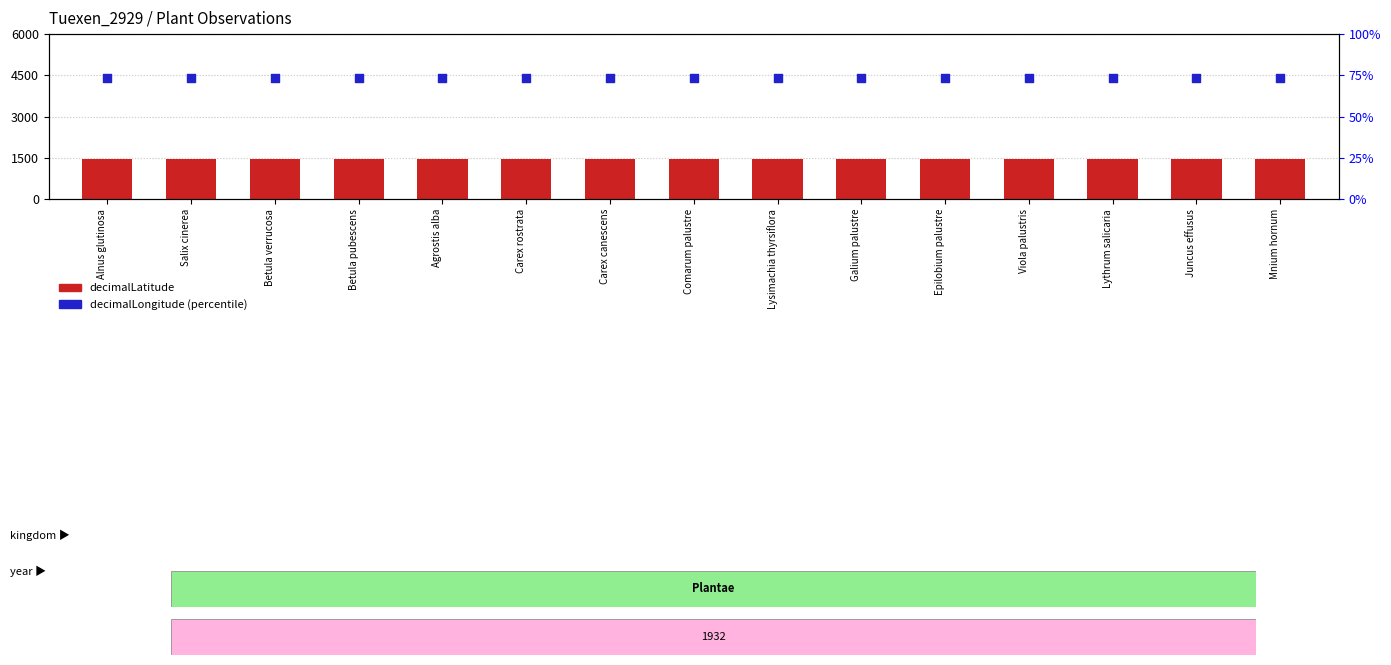

Which series has the largest total across all categories?

decimalLatitude